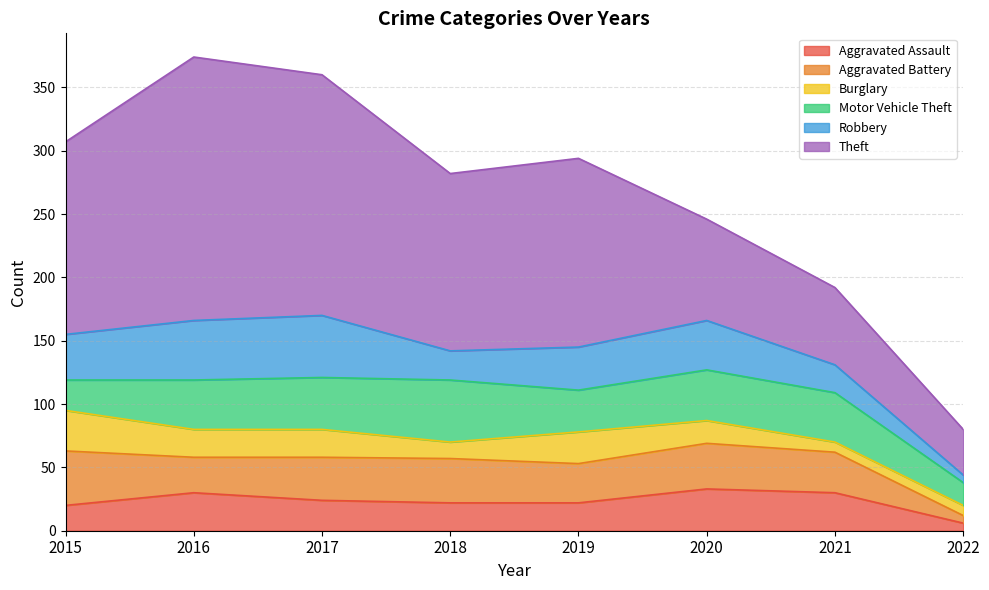

Reading right to left, list all the values displayed in this chart.

Aggravated Assault: 6	30	33	22	22	24	30	20
Aggravated Battery: 6	32	36	31	35	34	28	43
Burglary: 8	8	18	25	13	22	22	32
Motor Vehicle Theft: 18	39	40	33	49	41	39	24
Robbery: 6	22	39	34	23	49	47	36
Theft: 36	61	80	149	140	190	208	152